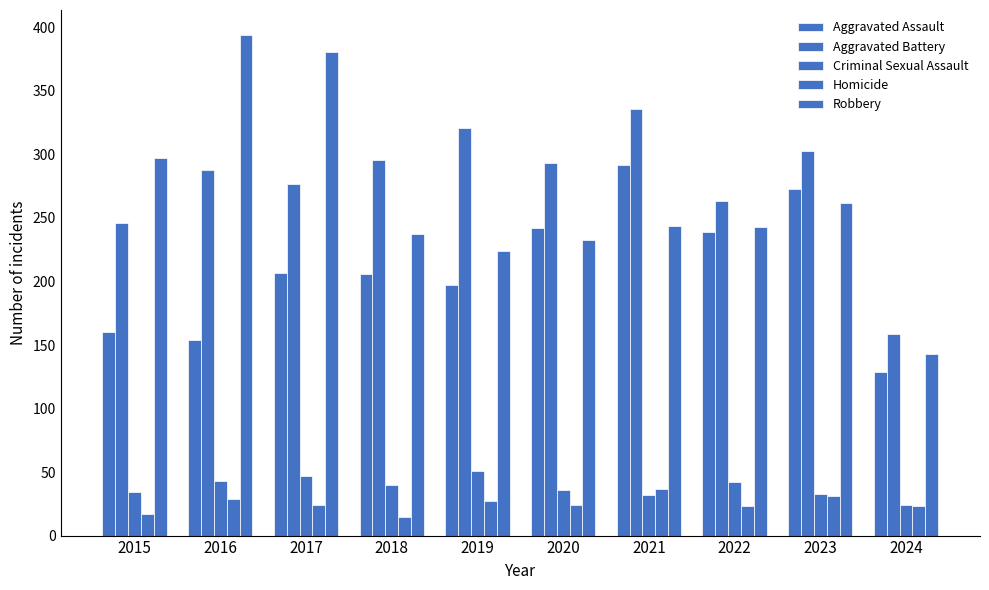

At which label does Aggravated Assault reach its minimum?

2024